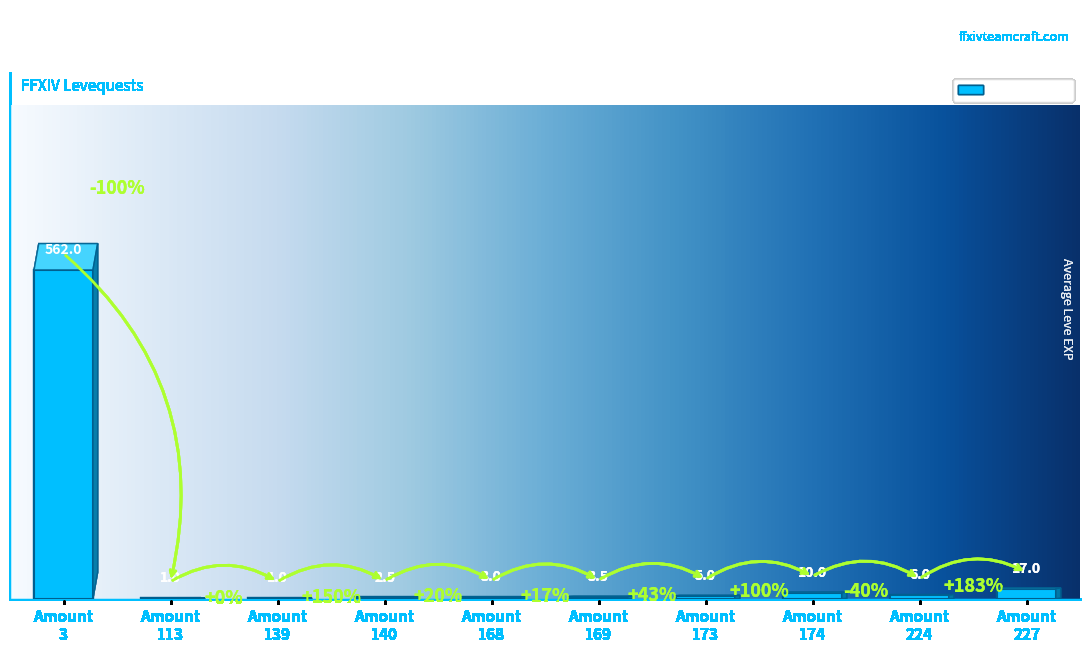

What is the sum of all values?

611.0